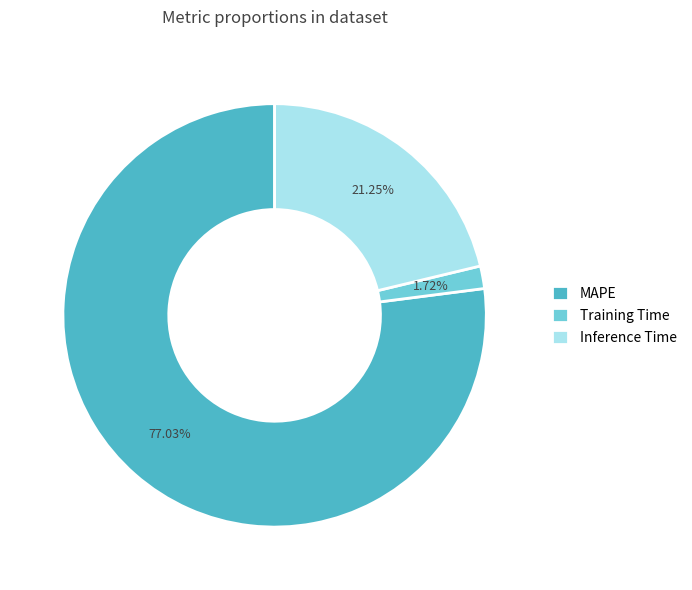

Is it true that Training Time is 14% of the pie?

False